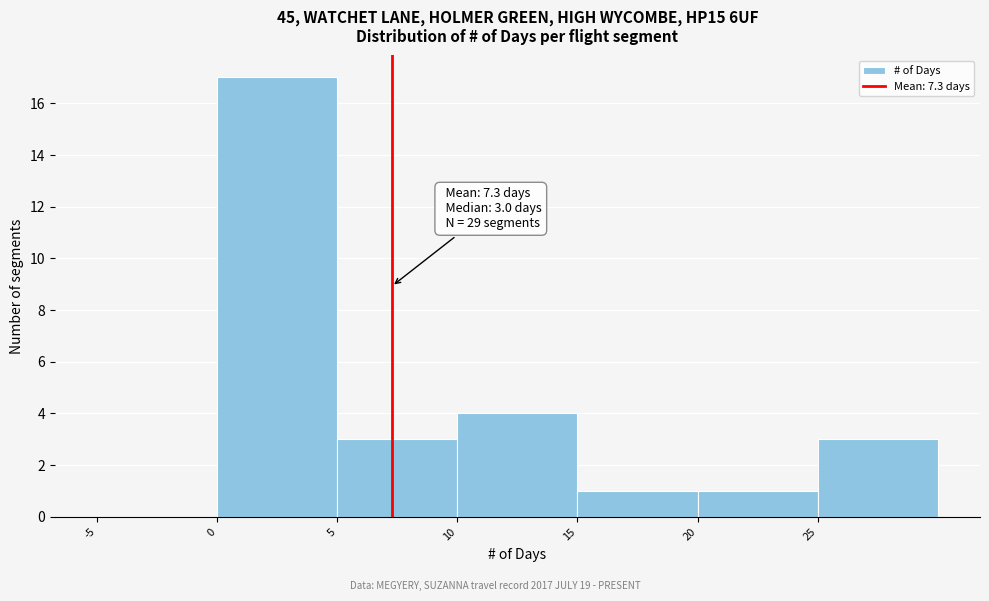

Which range on the x-axis has the tallest bar?

0 to 5